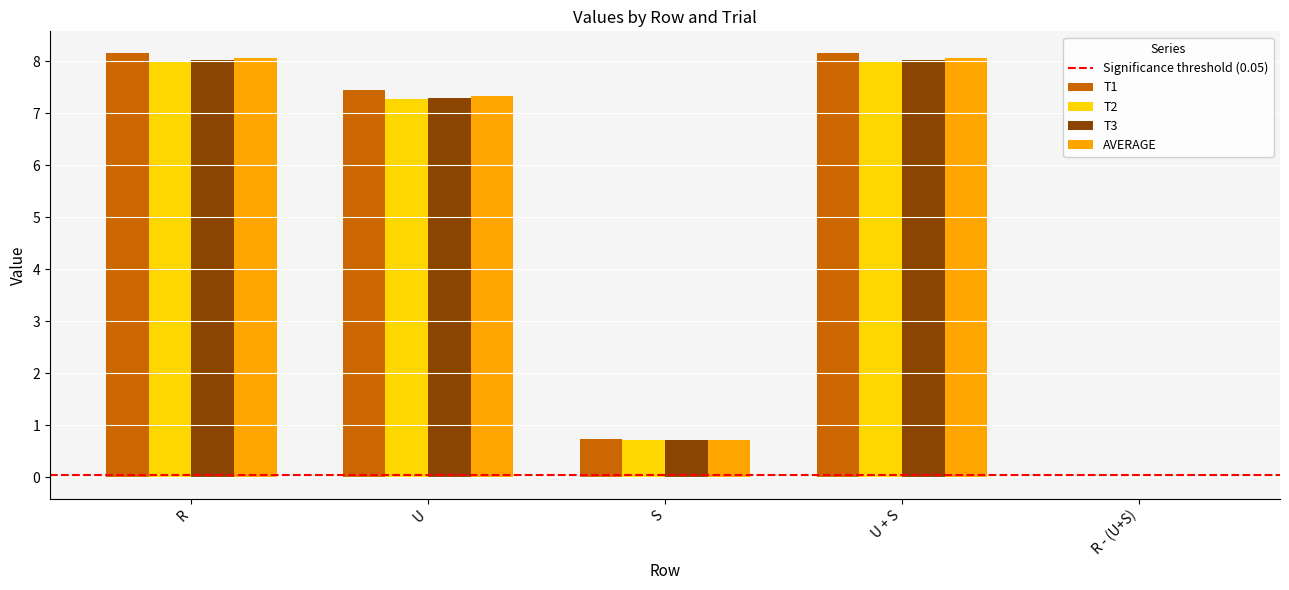

What is the total value across all series at U + S?

32.2